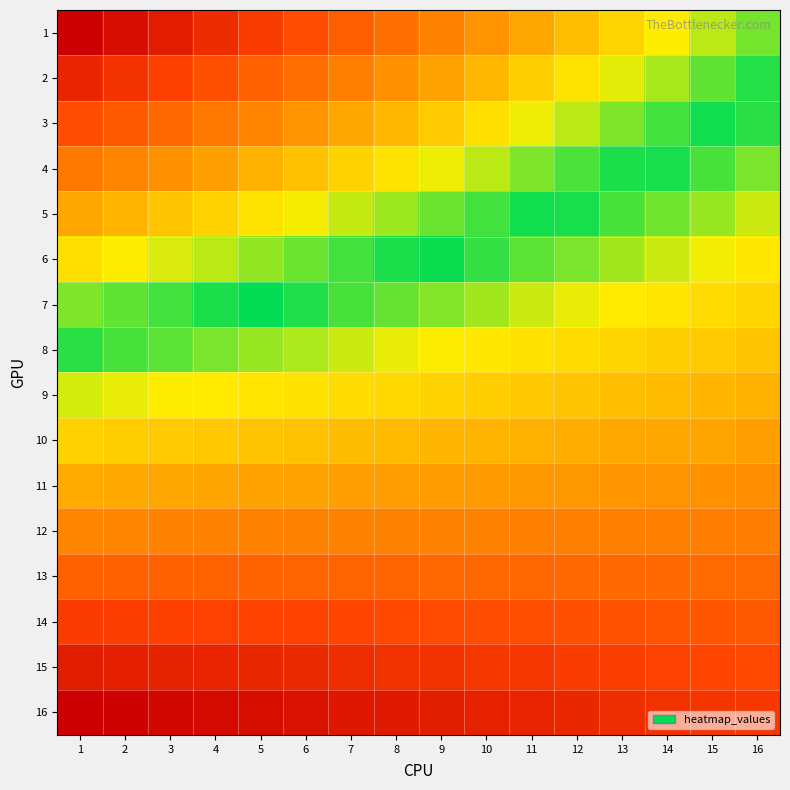

How many series are shown in this chart?

16